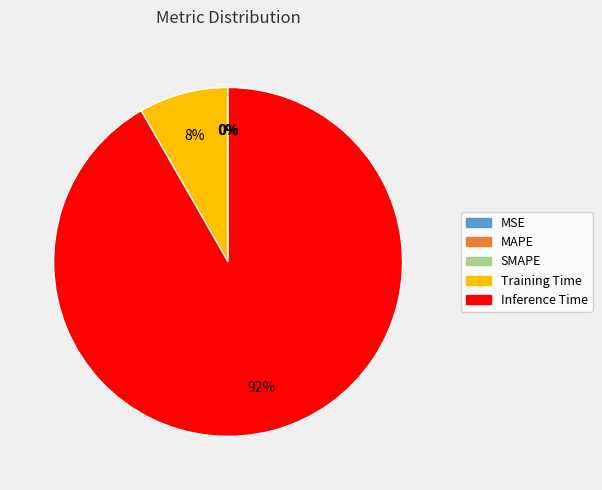

To the nearest percent, what is the difference between the MAPE and Inference Time slice percentages?

92%